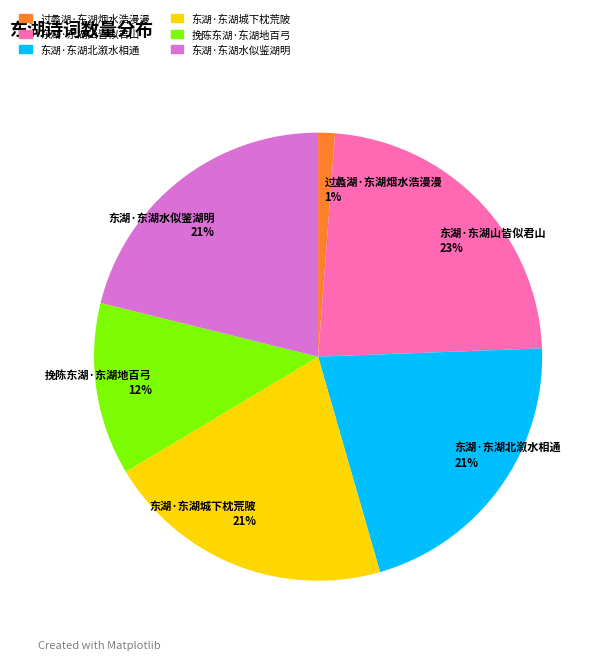

How many segments does this pie chart have?

6